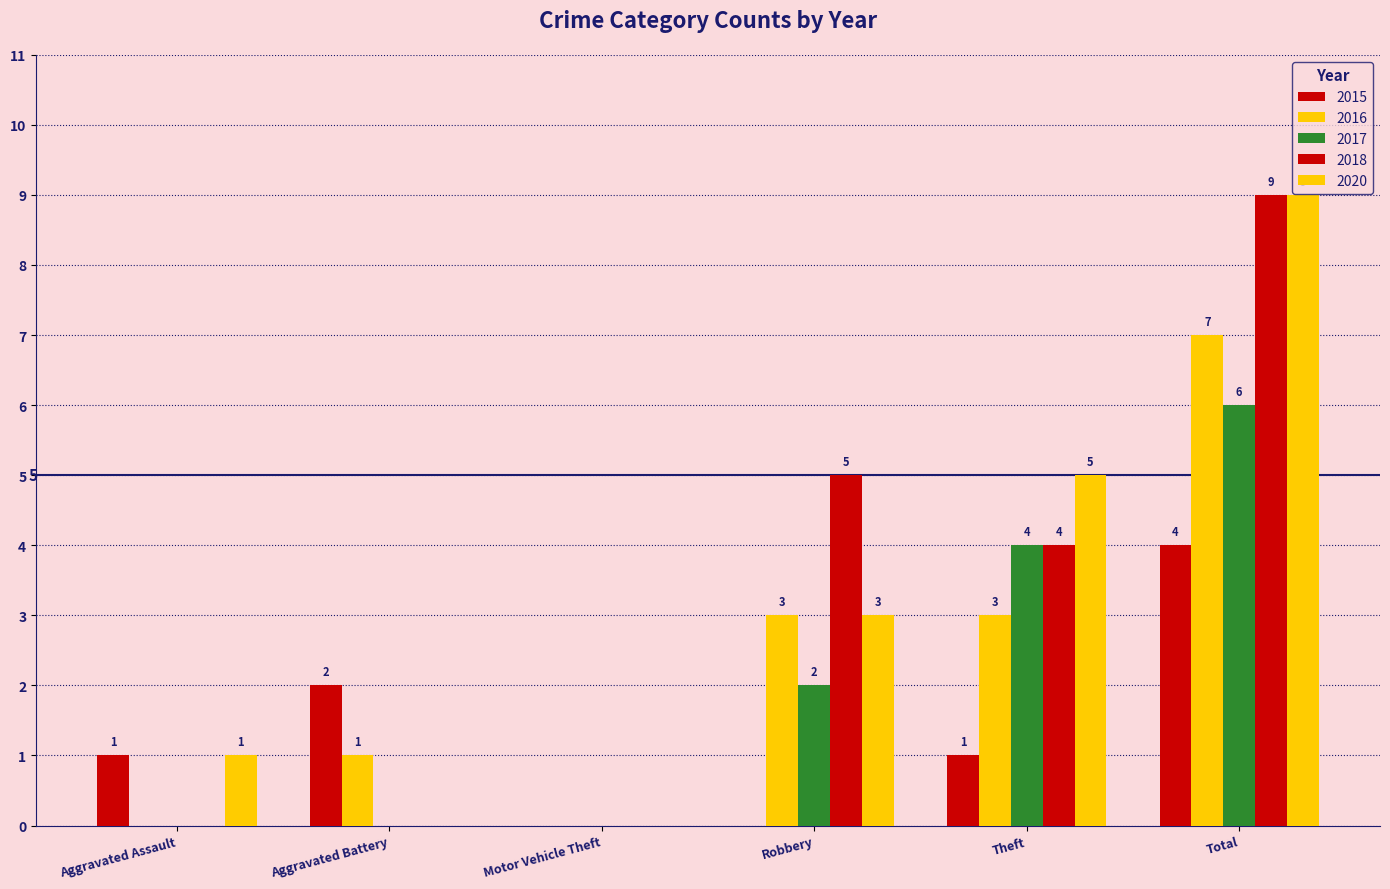

What is the label of the 3rd bar from the left?

Motor Vehicle Theft